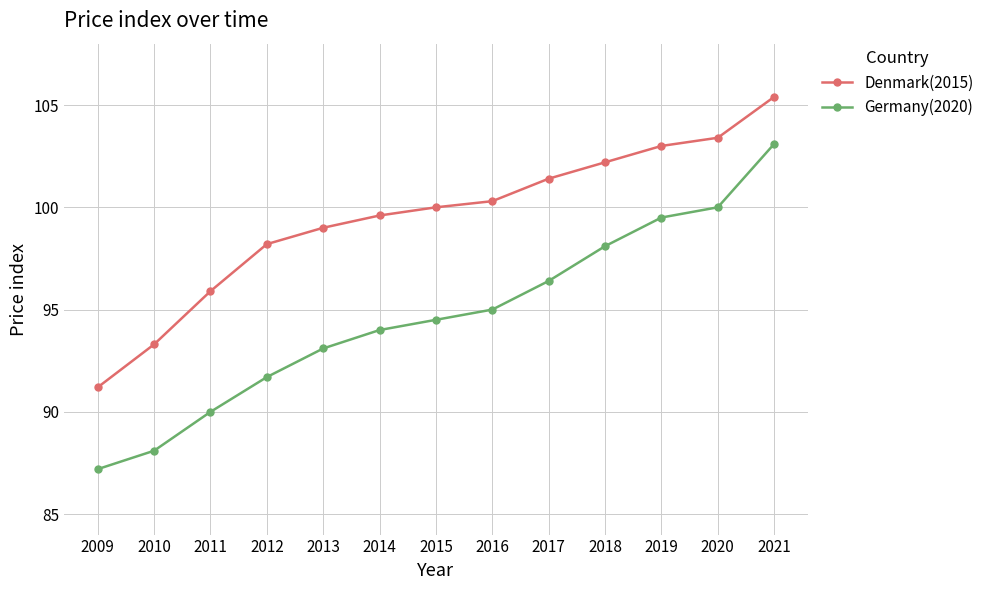

Rank the series at 2017 from highest to lowest value.

Denmark(2015), Germany(2020)